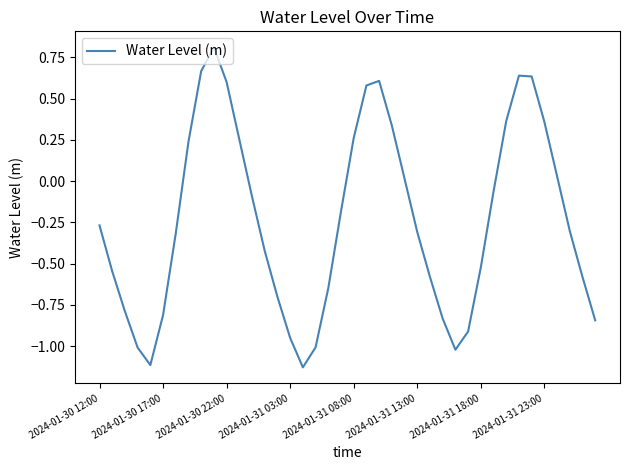

What is the maximum value shown in the chart?

0.8